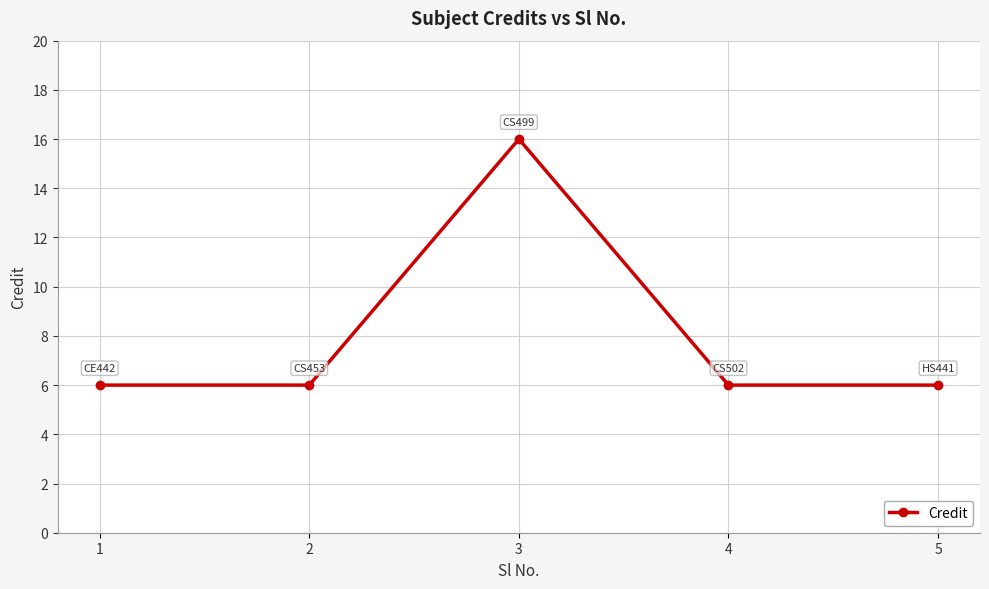

Reading right to left, transcribe all the data shown in this chart.

6	6	16	6	6